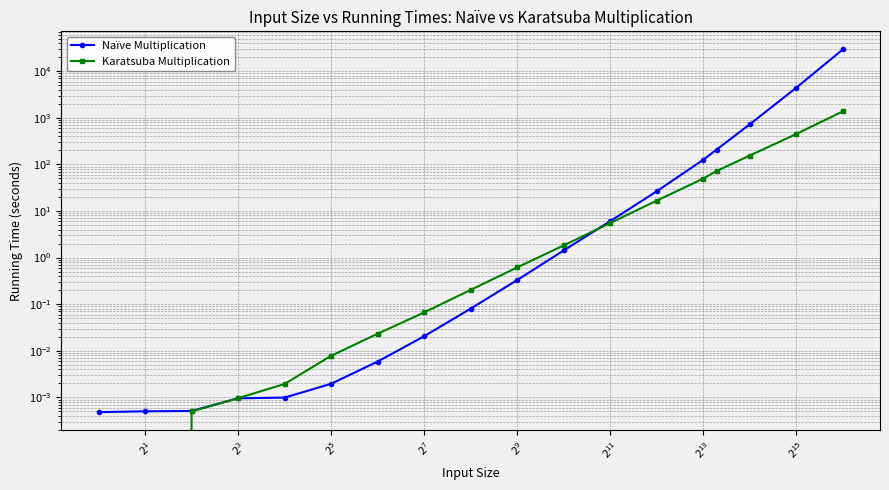

How many values in Karatsuba Multiplication are above zero?

16